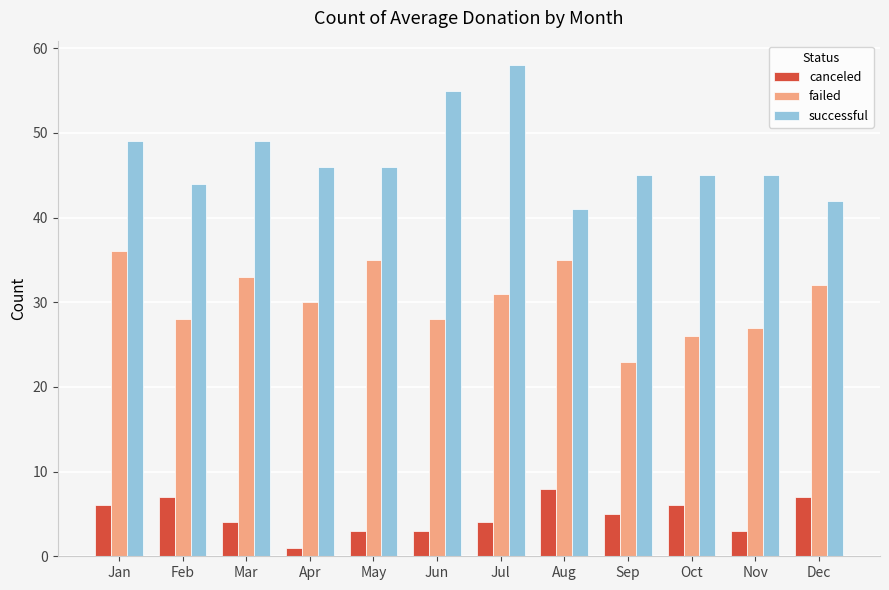

Are the bars grouped side by side (vs. stacked)?

Yes